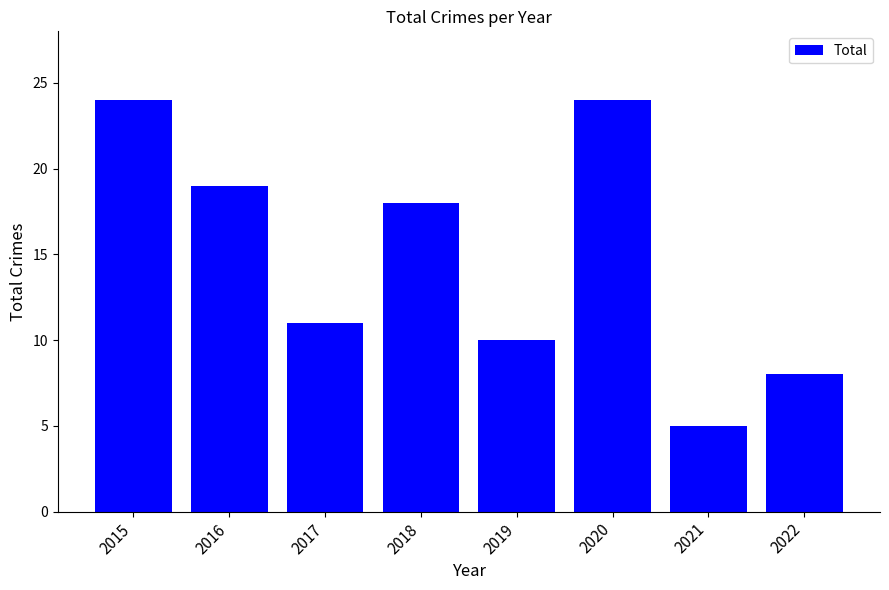

What is the average value?

15